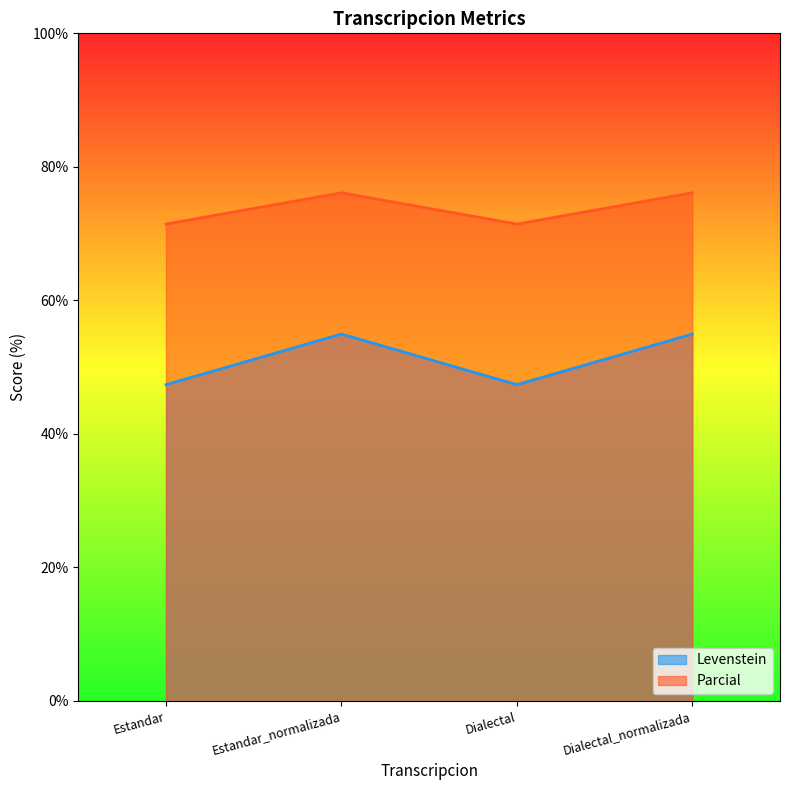

True or false: Parcial and Levenstein intersect in this chart.

False